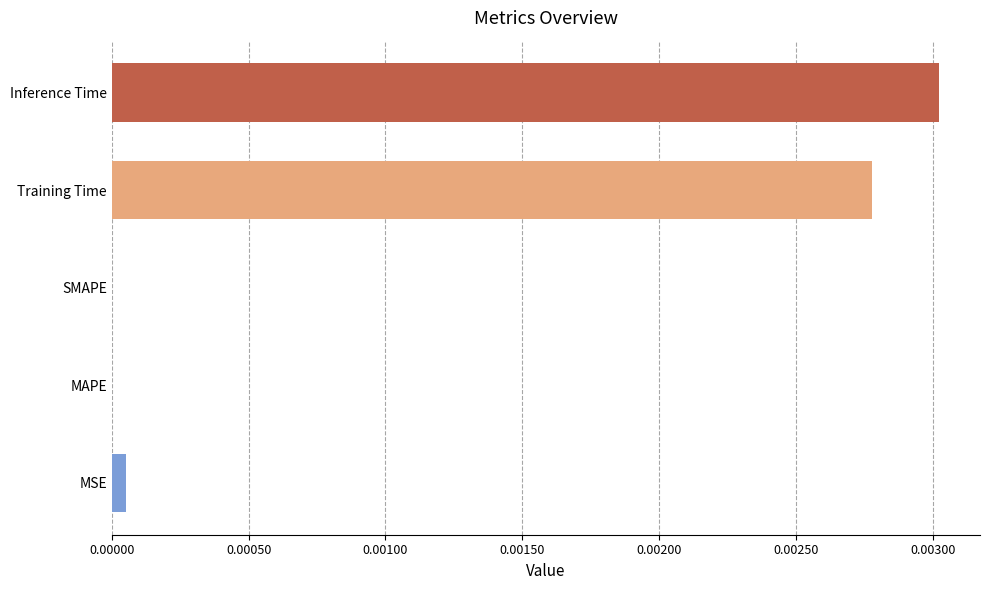

Which has a higher value, SMAPE or Training Time?

Training Time